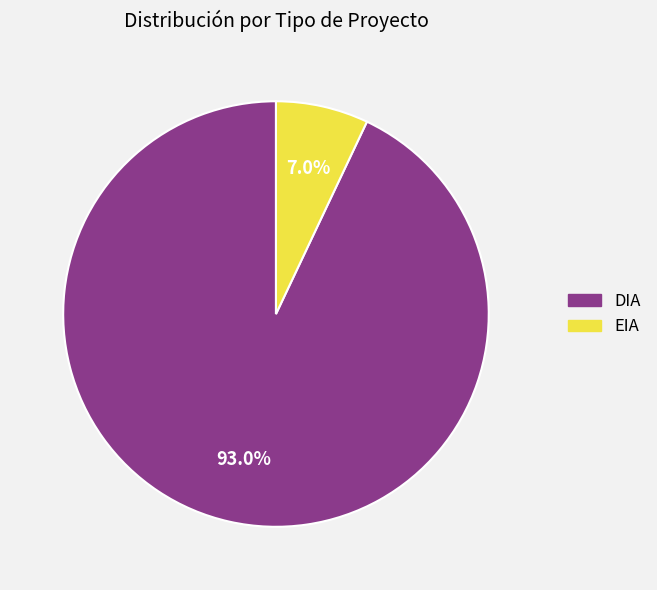

What is the total percentage of DIA and EIA?

100.0%